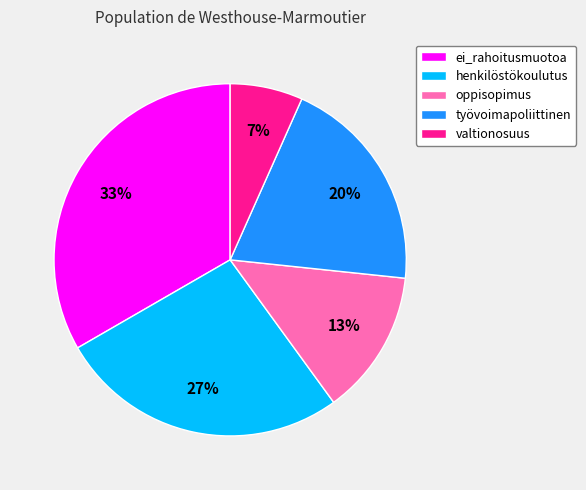

Does oppisopimus account for over 50% of the chart?

No